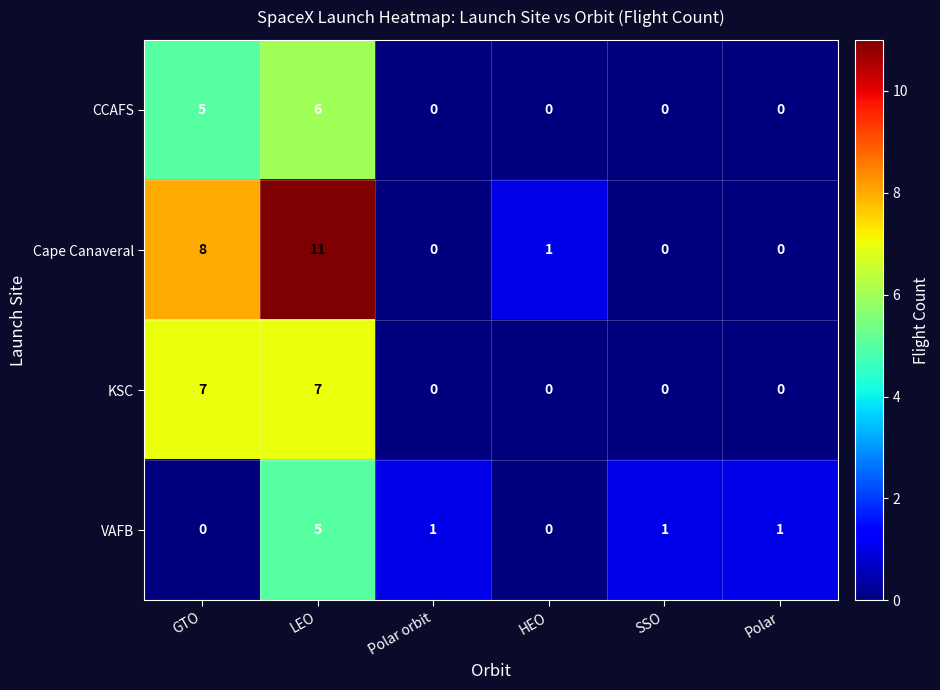

What is the sum of the Cape Canaveral values at Polar and GTO?

8